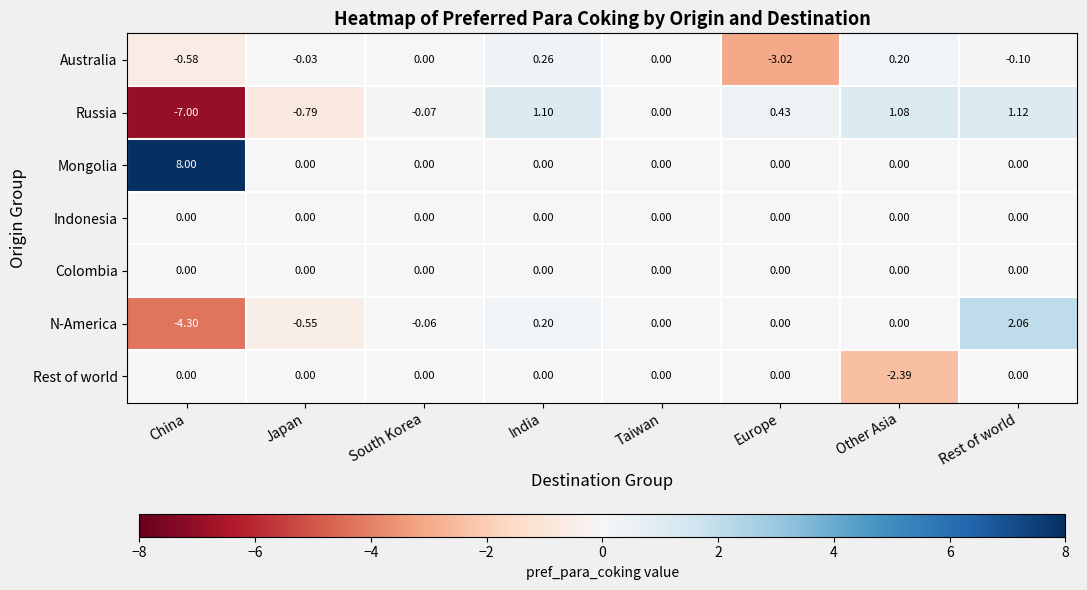

Count the number of data series in this chart.

7